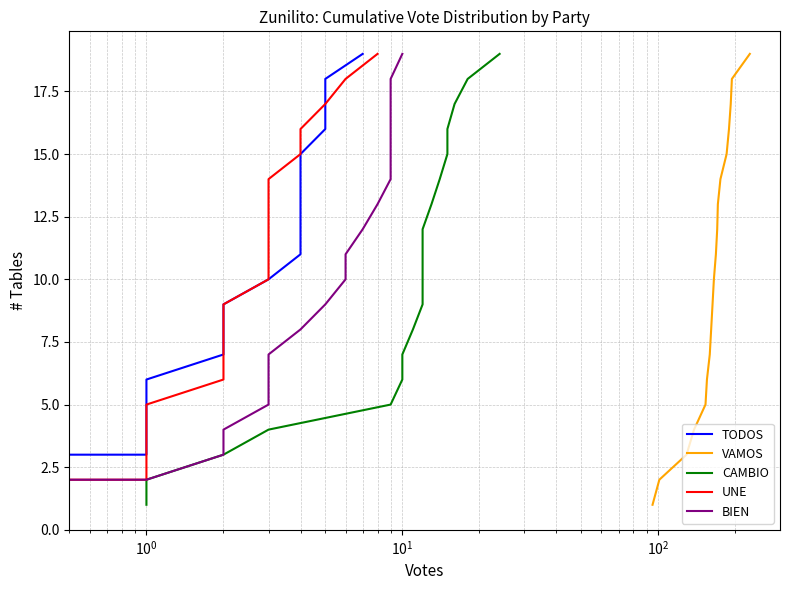

What is the highest value of the VAMOS series?

19